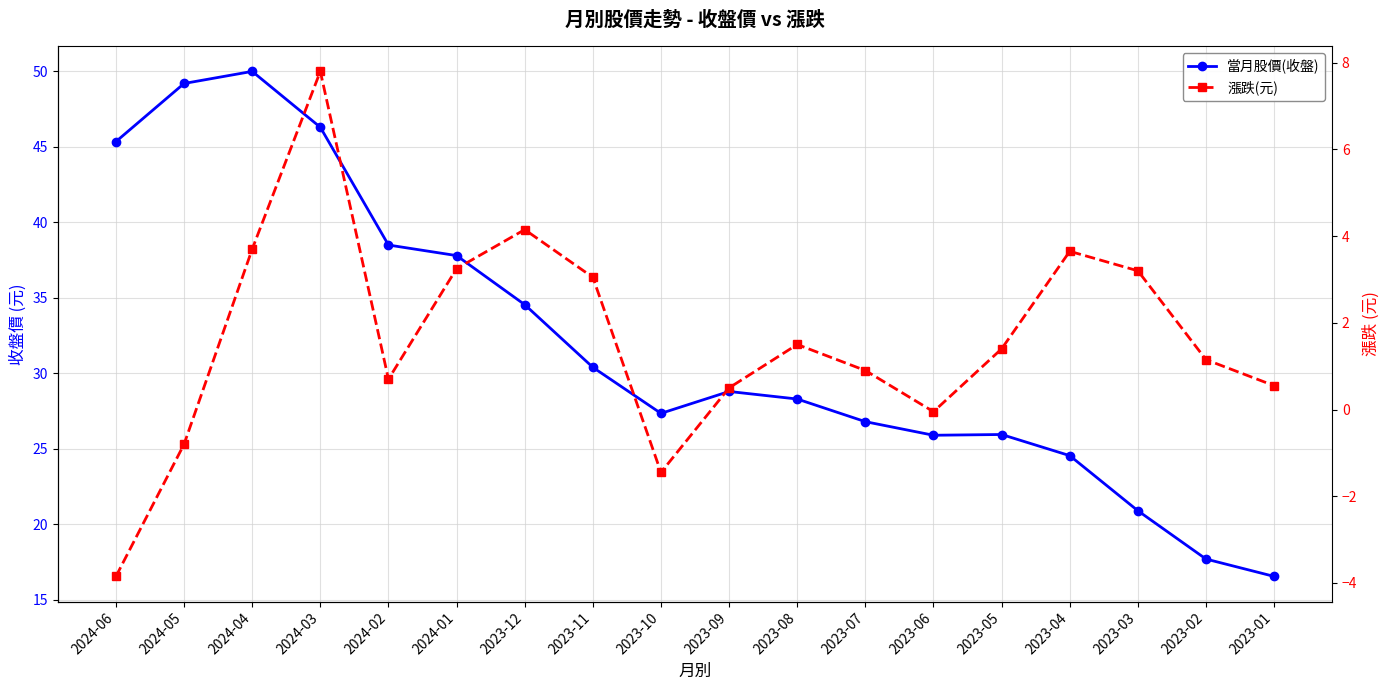

Reading right to left, transcribe all the data shown in this chart.

當月股價(收盤): 16.6	17.7	20.9	24.6	25.9	25.9	26.8	28.3	28.8	27.4	30.4	34.5	37.8	38.5	46.3	50.0	49.2	45.4
漲跌(元): 0.6	1.1	3.2	3.6	1.4	-0.1	0.9	1.5	0.5	-1.4	3.0	4.2	3.2	0.7	7.8	3.7	-0.8	-3.9